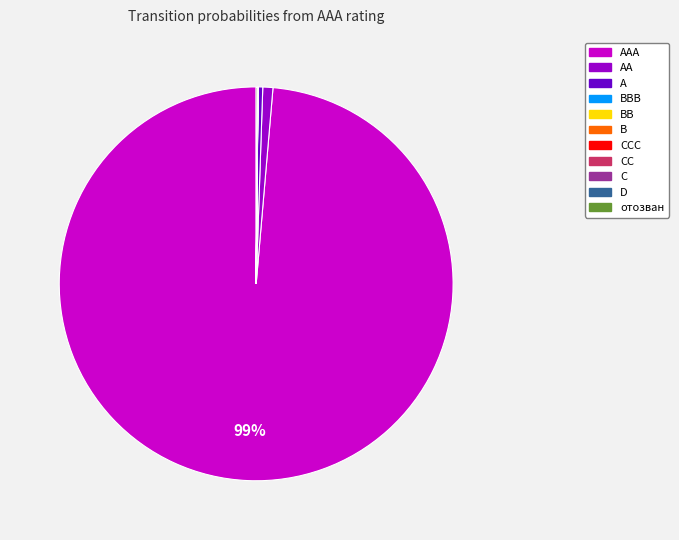

Does any single category account for the majority?

Yes